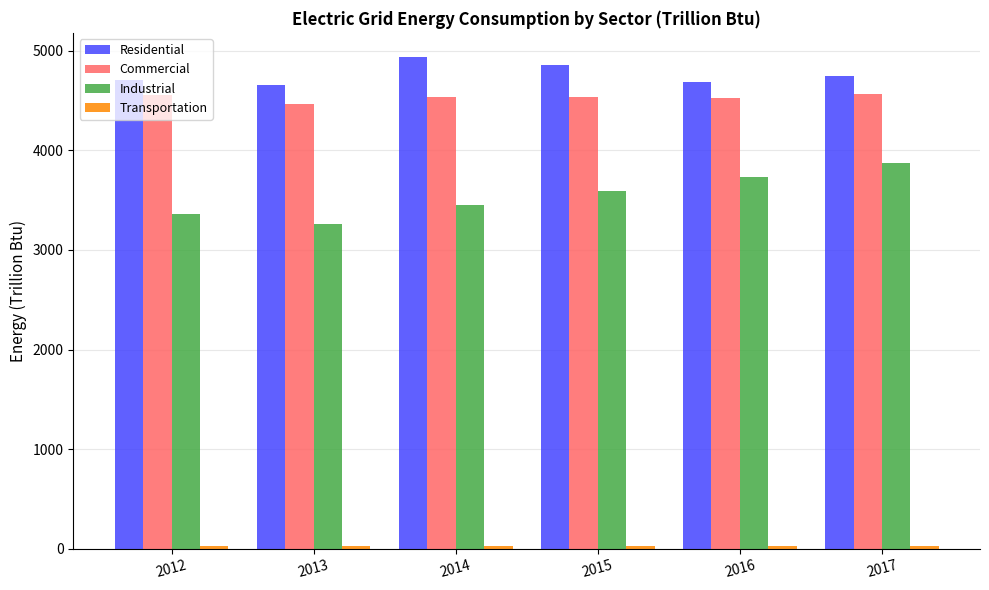

How many bars are there in each group?

4